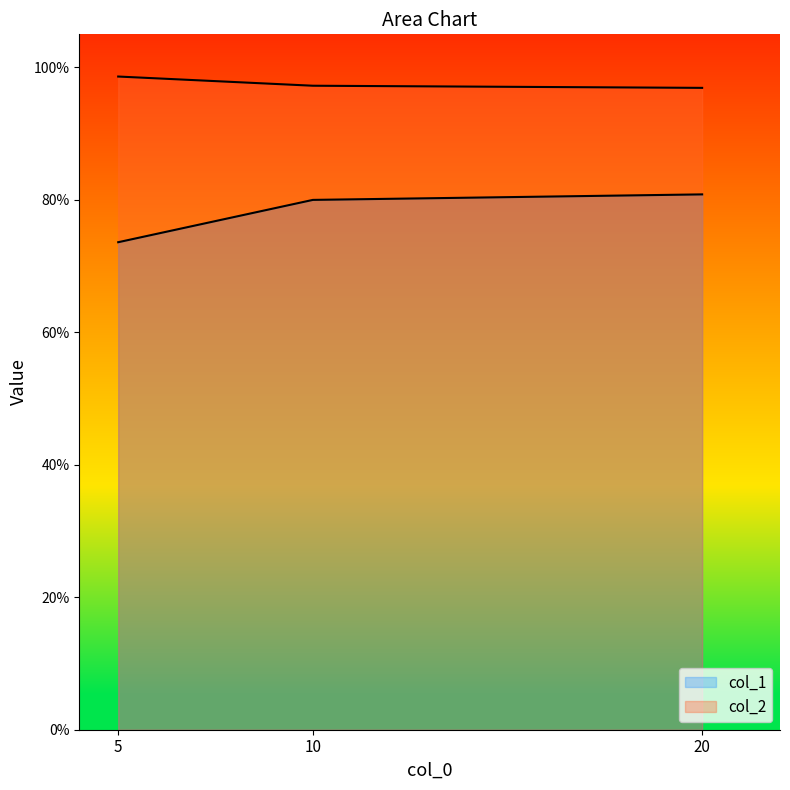

List the labels in order of col_1 value, largest first.

20, 10, 5